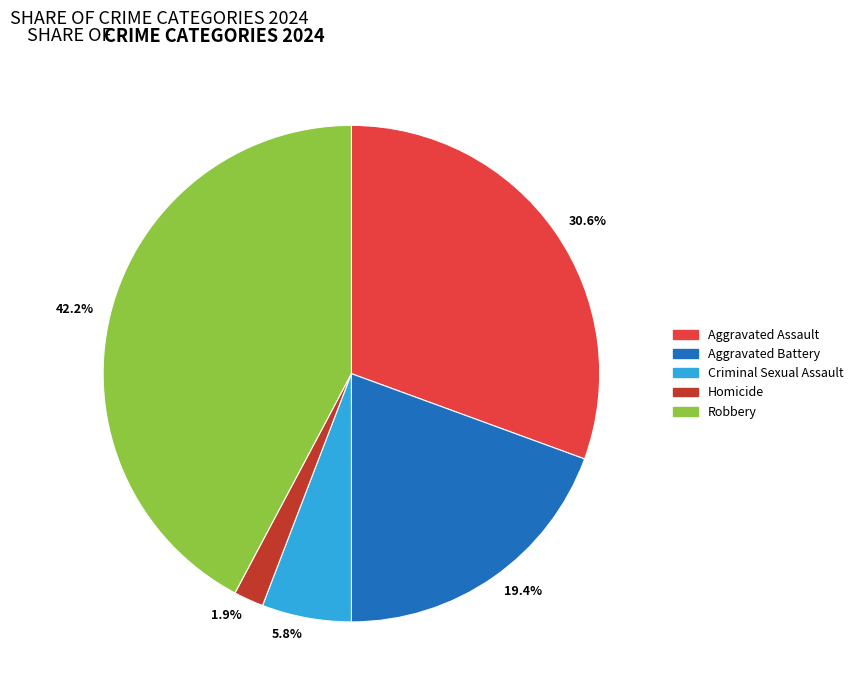

Approximately how many times larger is the value at Homicide compared to Aggravated Assault?

0.1